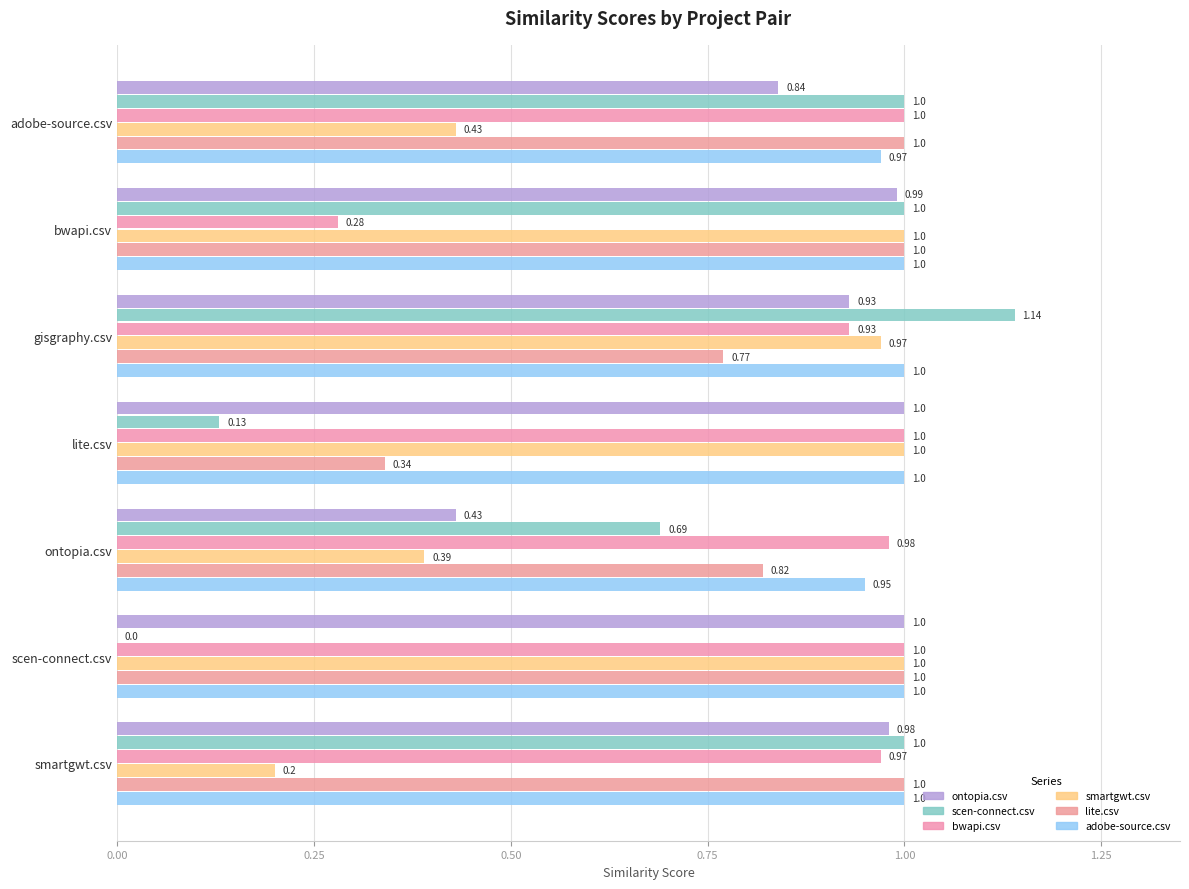

How many distinct data groups are displayed?

6